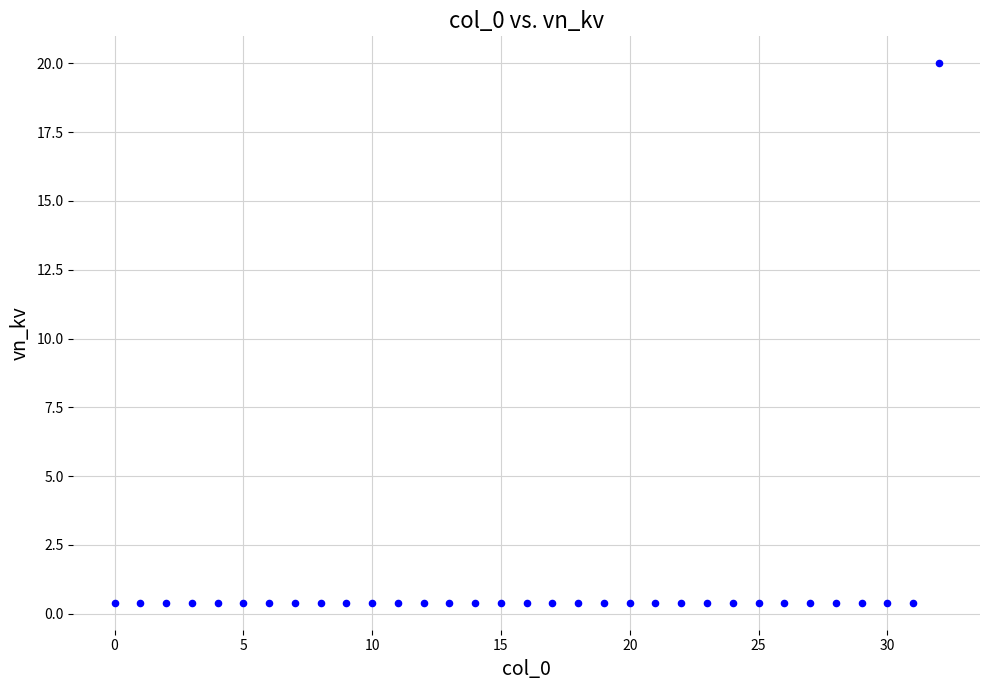

What is the range of Y values (max minus min)?

19.6